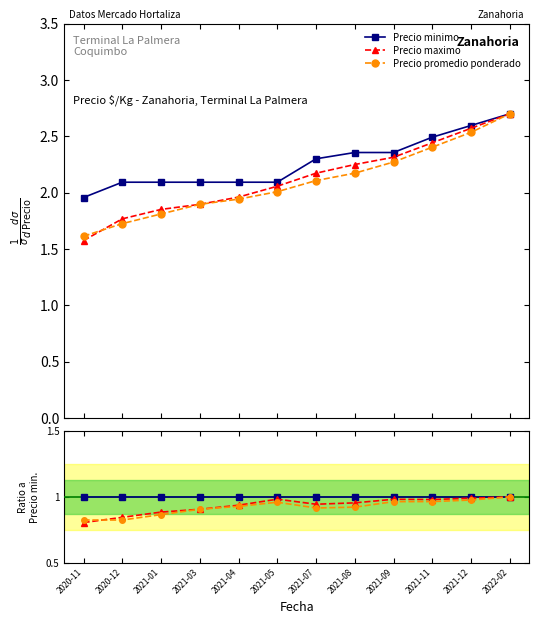

What is the spread (max minus min) of values at 2021-08?

0.1